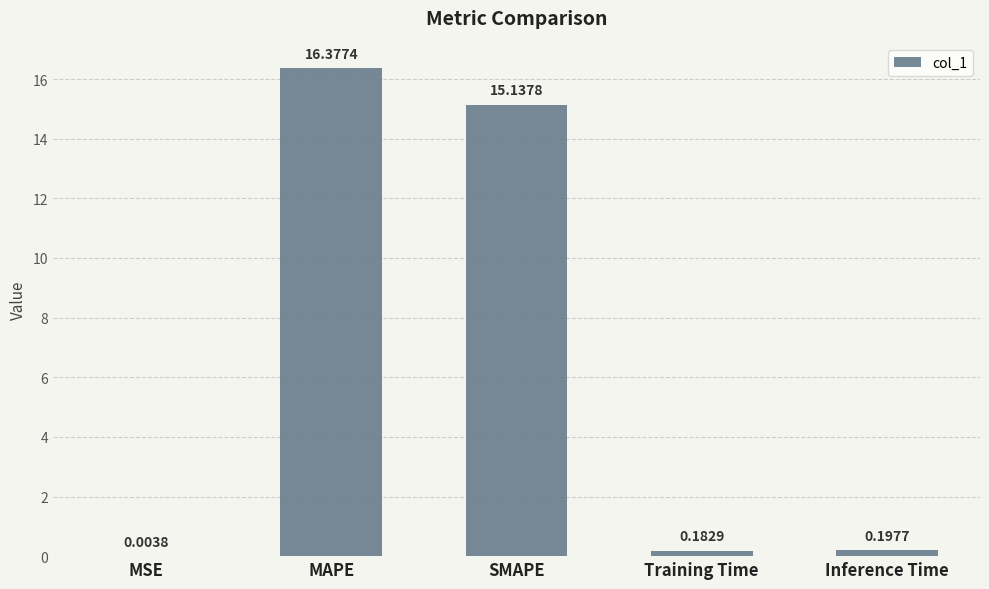

Which category has the highest value across all series?

MAPE